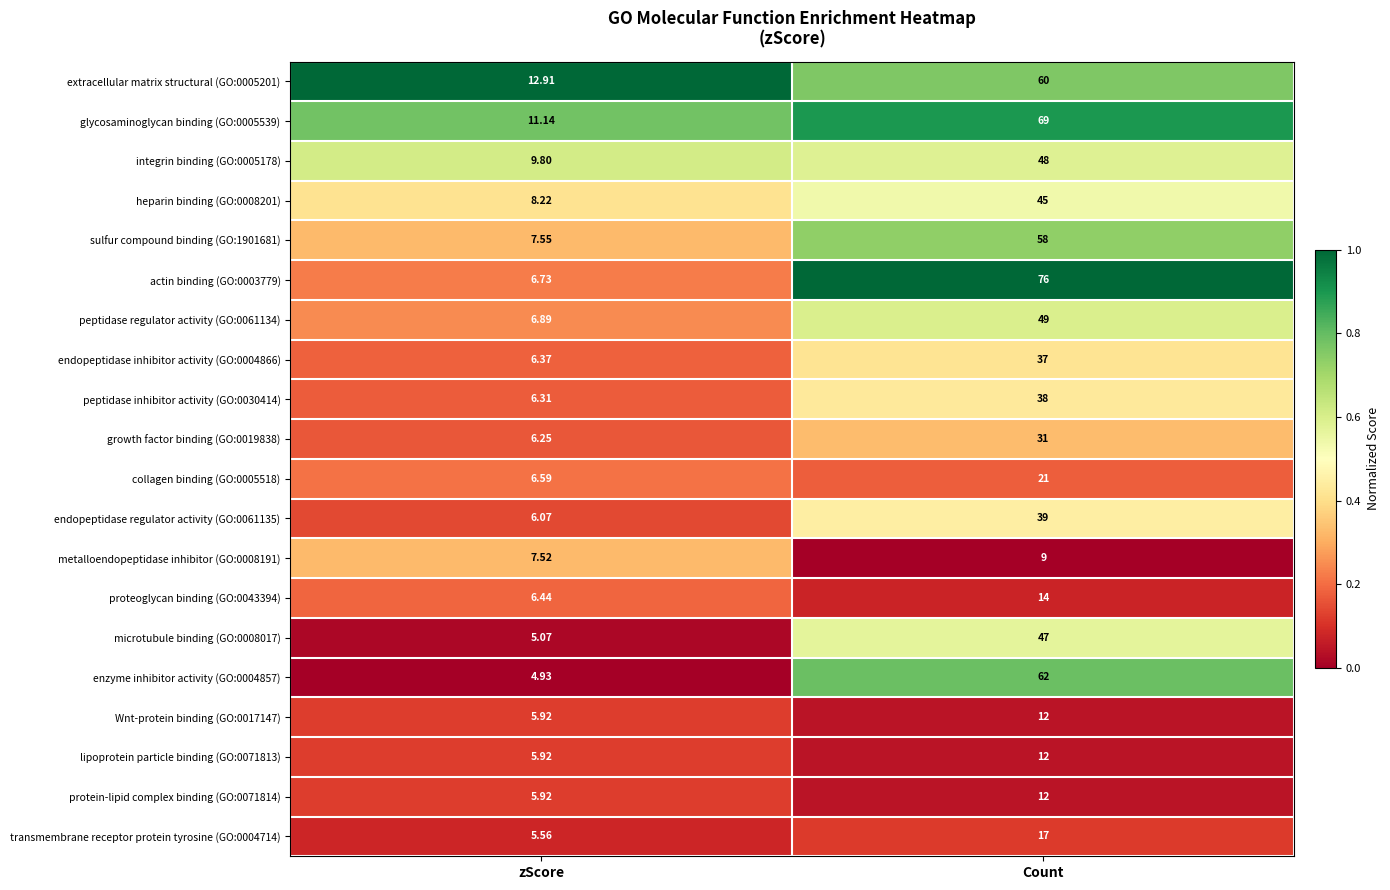

Where is collagen binding (GO:0005518) nearest to the value 13?

zScore